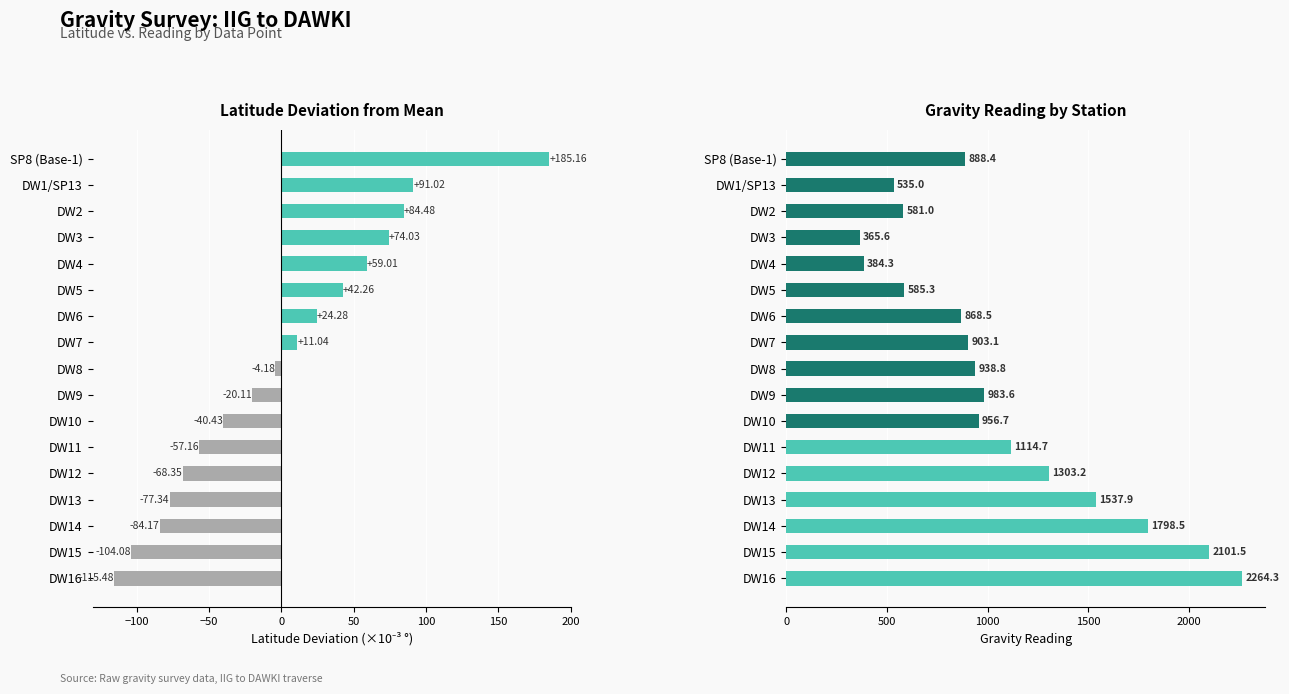

How many groups of bars are there?

17